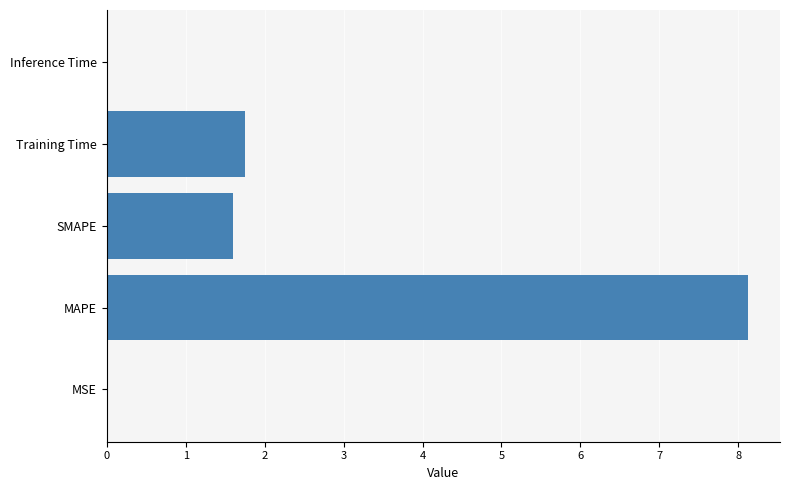

What is the greatest value displayed?

8.1